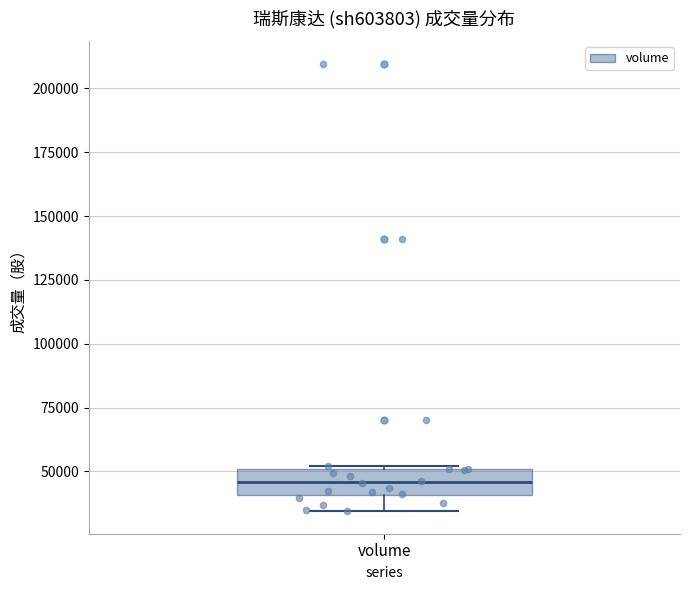

Where does the median line of the box for volume sit on the y-axis? The values are not printed on the chart, so give them approximately, as read against the axis.

45000